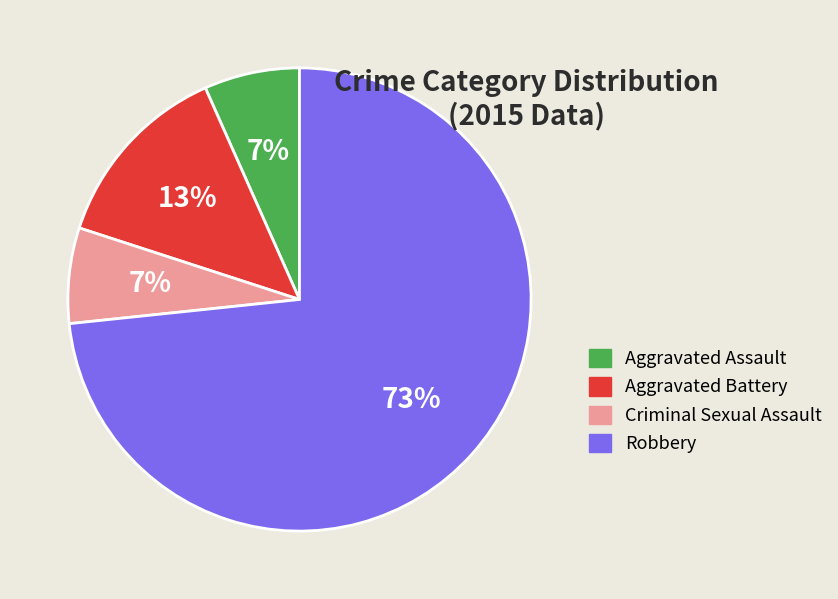

Which slice is the largest?

Robbery